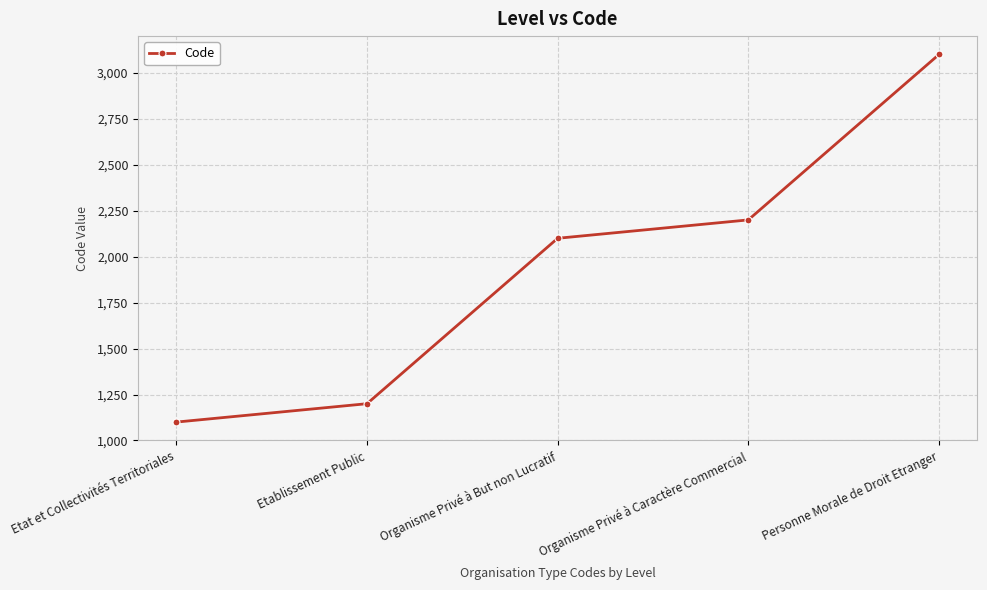

What is the label of the 2nd point from the left?

Etablissement Public